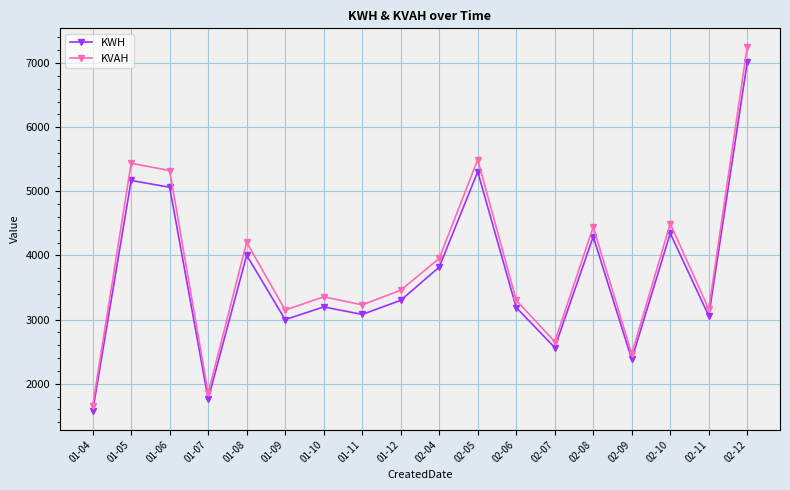

What is the label of the 12th point from the right?

01-10